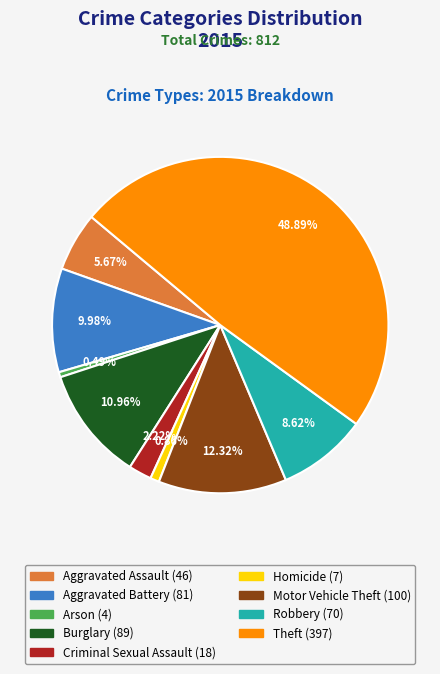

What is the largest slice in the pie chart?

Theft